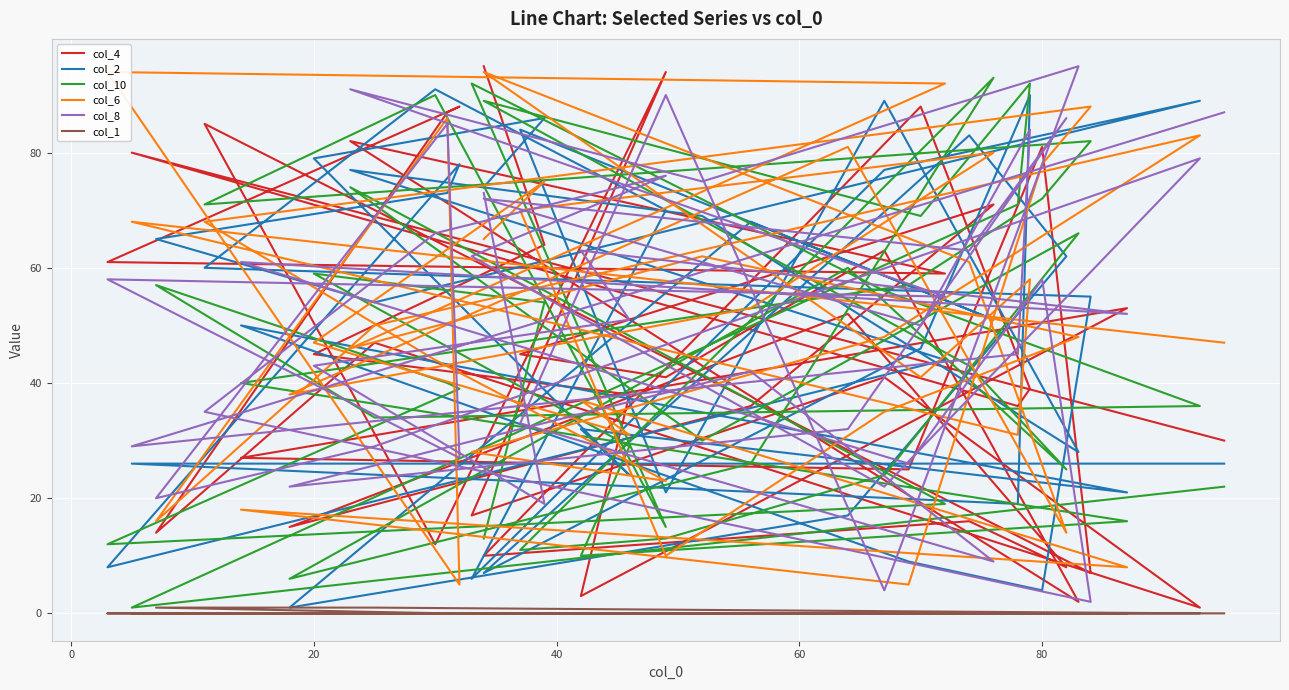

True or false: col_4 and col_2 intersect in this chart.

True